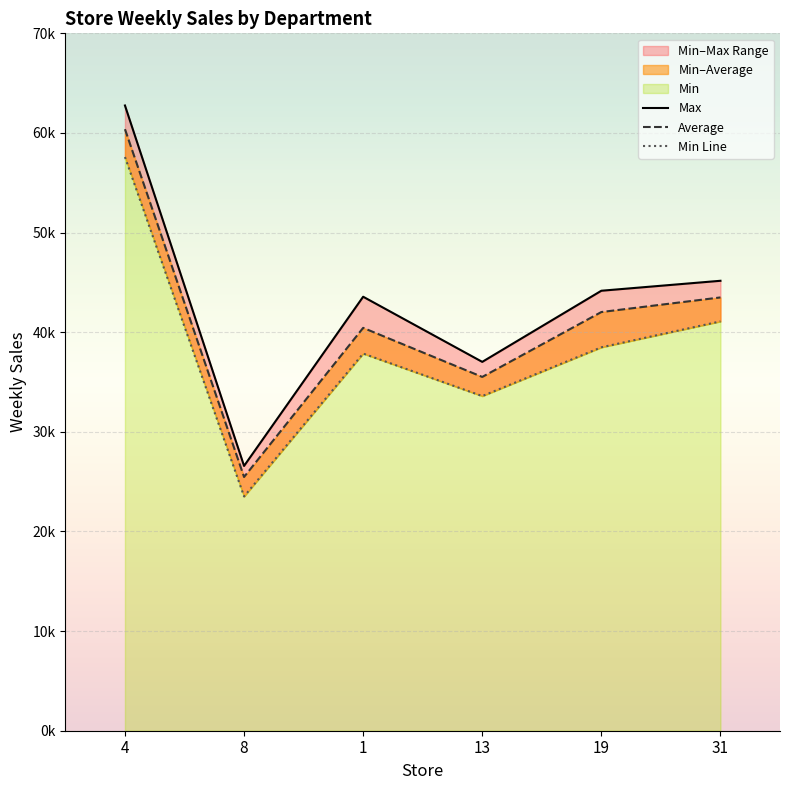

Reading right to left, what are all the values shown in this chart?

Max: 45162.6	44163.1	37023.0	43561.2	26578.4	62758.5
Average: 43492.0	42025.8	35512.1	40437.2	25470.9	60379.1
Min Line: 41087.8	38486.0	33592.5	37857.9	23516.1	57583.9